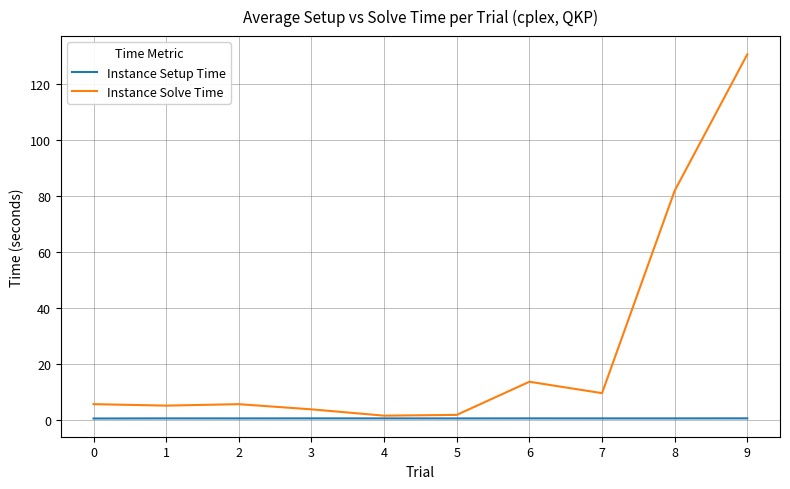

Which category has the highest value across all series?

9